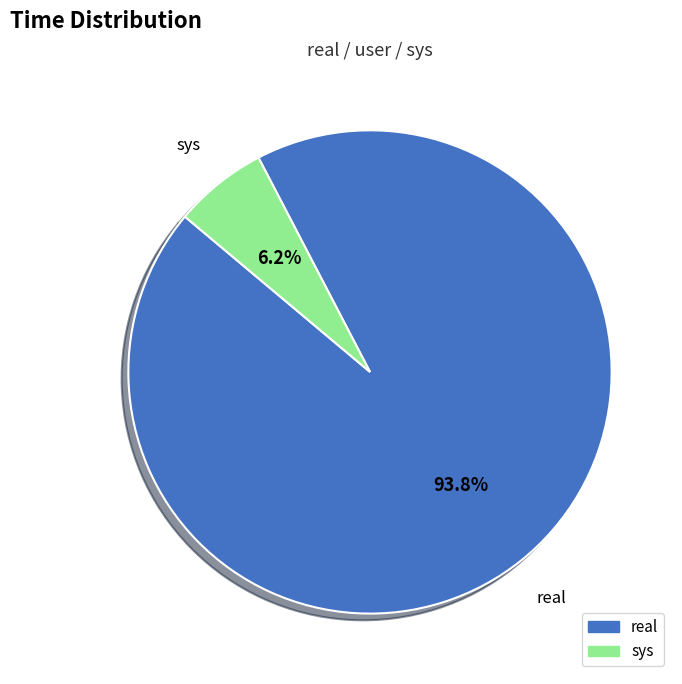

Is there any slice that represents more than half of the pie?

Yes